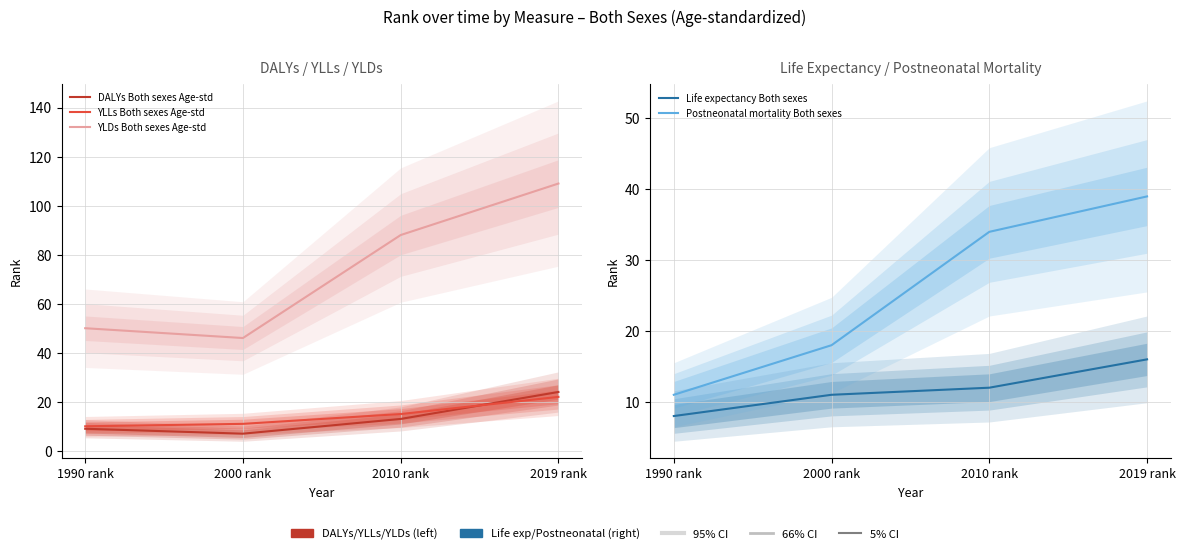

What is the sum of all YLDs Both sexes Age-std values?

293